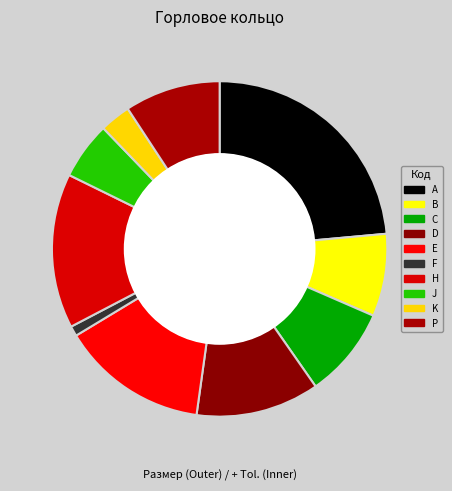

The P slice represents 1% of the pie. True or false?

False